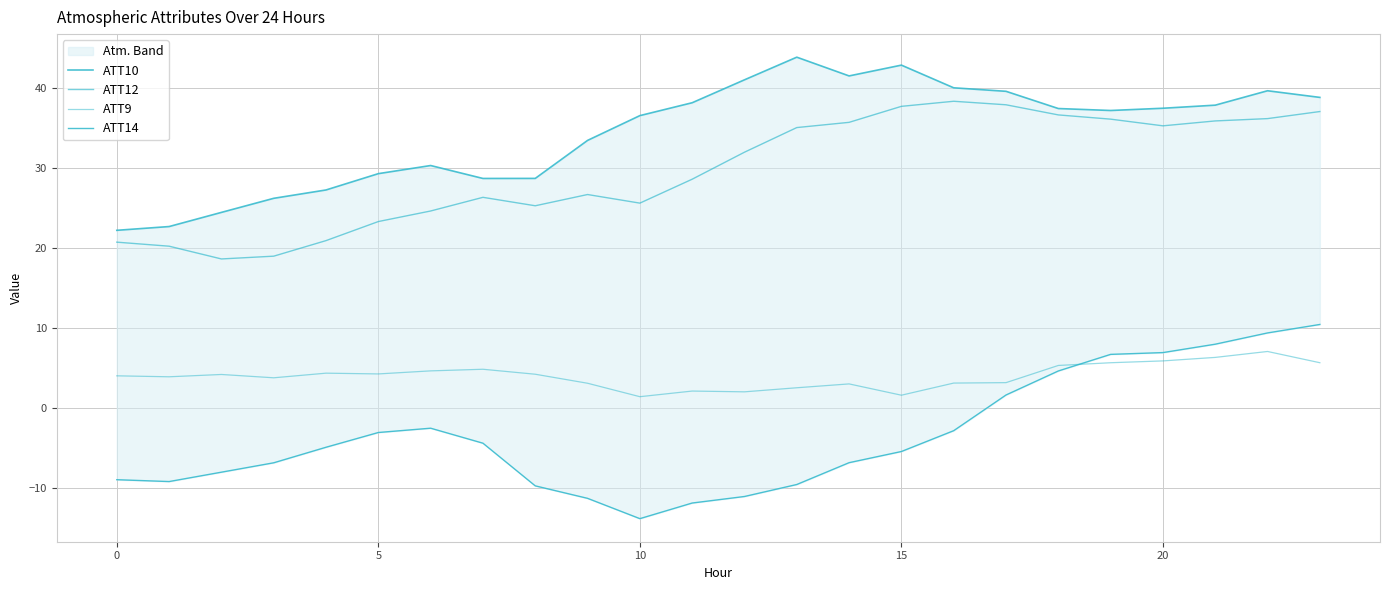

The ATT14 series shows 4.2 at 21. True or false?

False